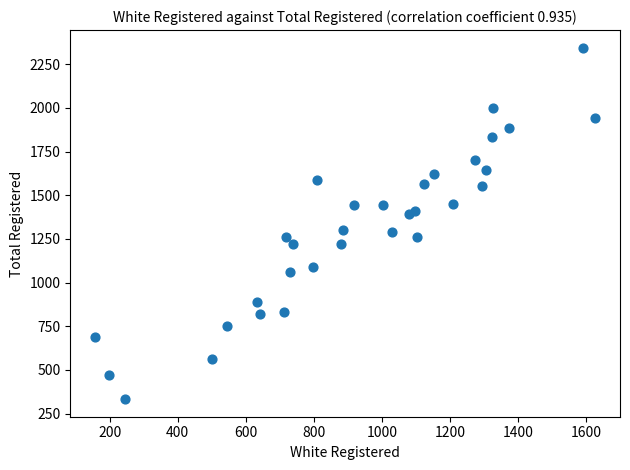

What is the range of X values (max minus min)?

1468